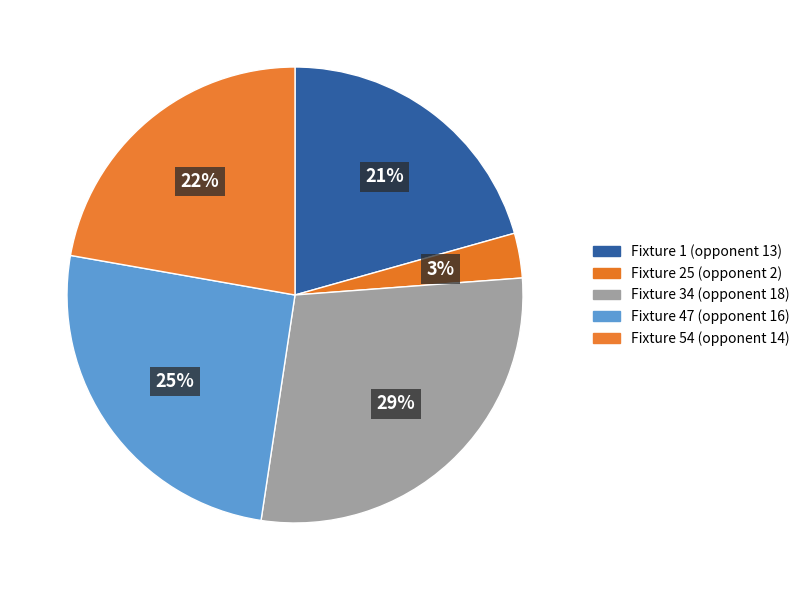

Does Fixture 47 (opponent 16) account for over 50% of the chart?

No